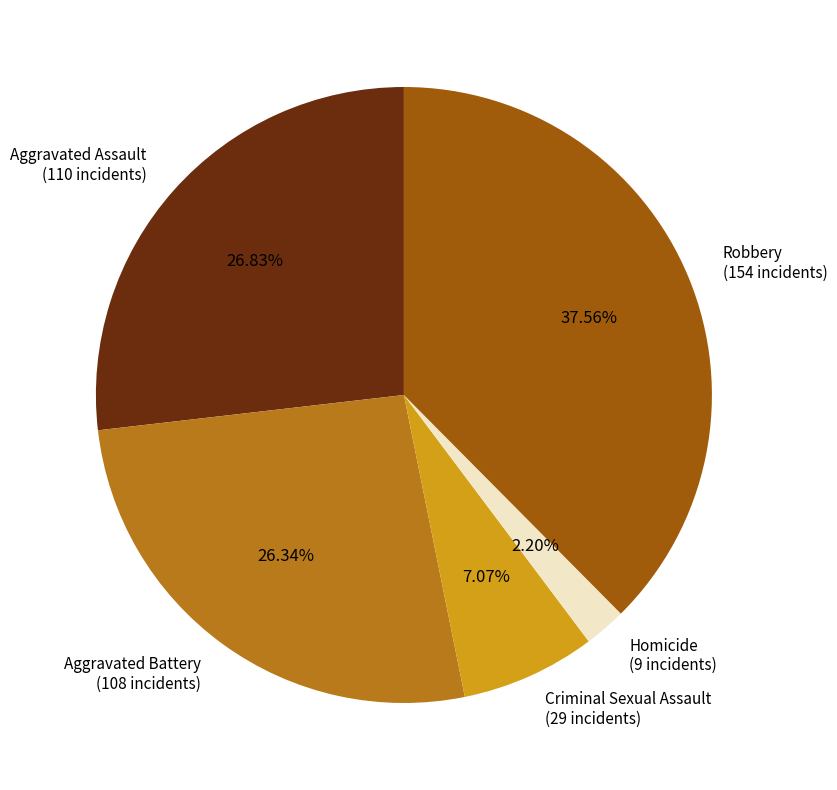

Is Homicide the majority of the pie?

No